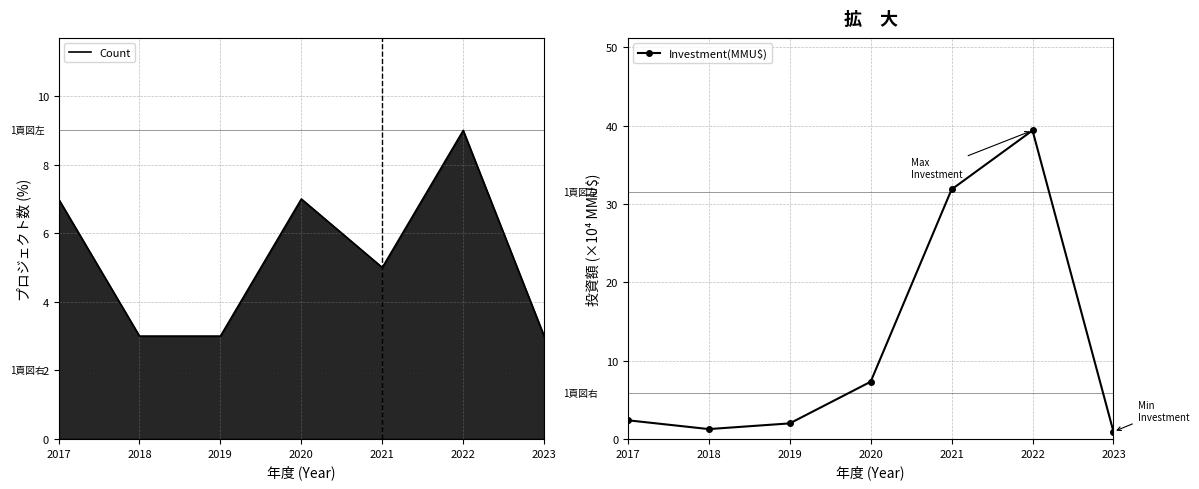

Where is the first local minimum for Count?

2021